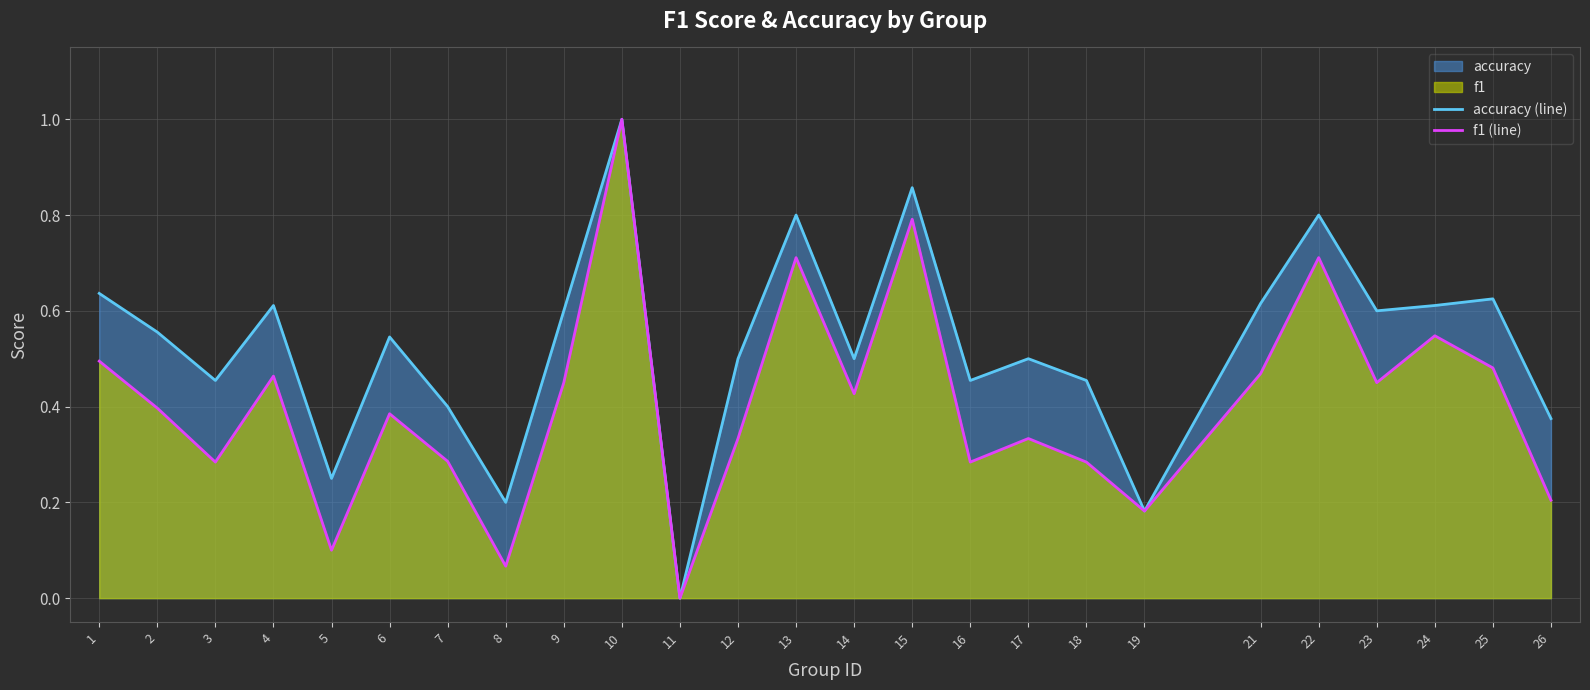

At how many categories does at least one series exceed 0?

24